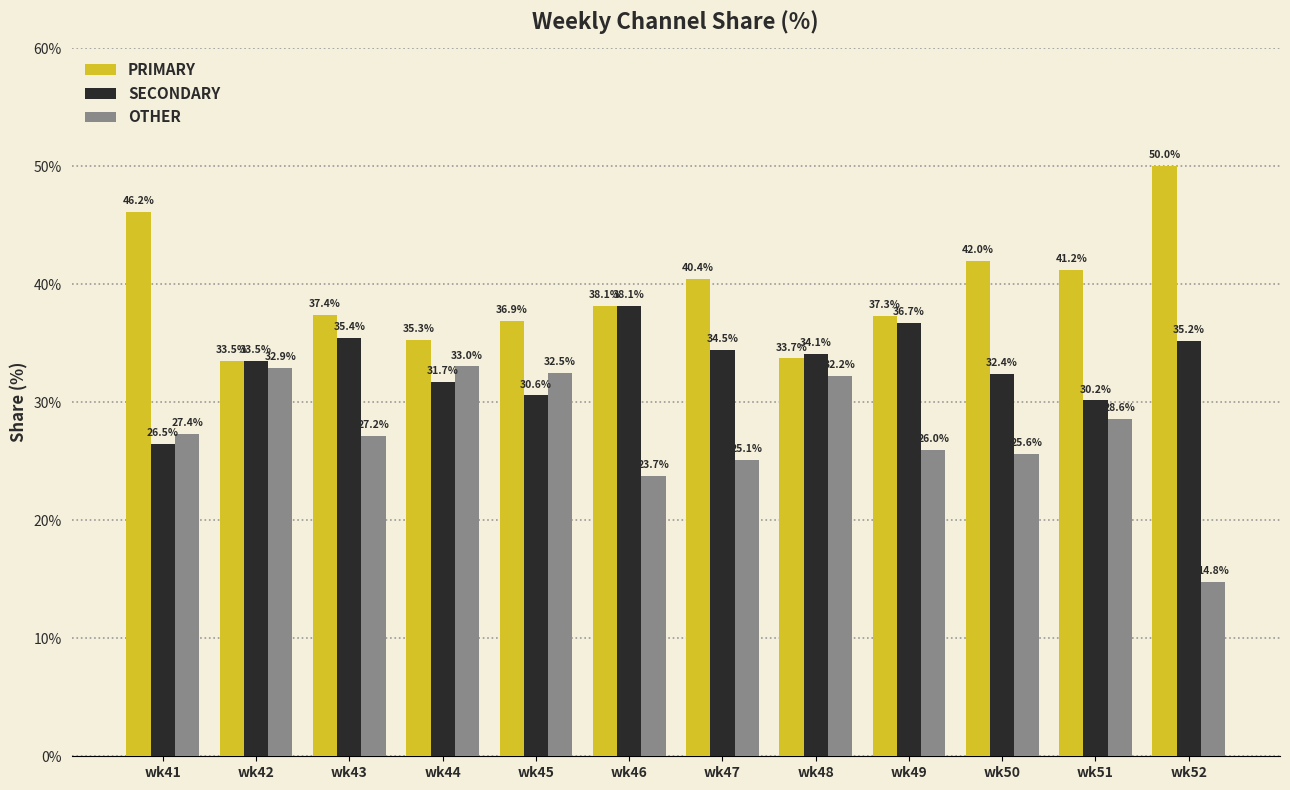

Reading right to left, extract all data points from this chart.

PRIMARY: 50.0	41.2	42.0	37.3	33.7	40.4	38.1	36.9	35.3	37.4	33.5	46.2
SECONDARY: 35.2	30.2	32.4	36.7	34.1	34.5	38.1	30.6	31.7	35.4	33.5	26.5
OTHER: 14.8	28.6	25.6	26.0	32.2	25.1	23.7	32.5	33.0	27.2	32.9	27.4